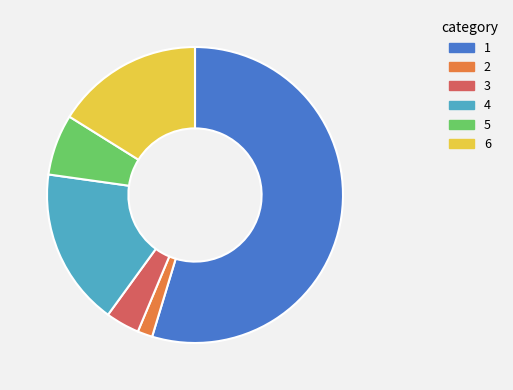

Is 1 the majority of the pie?

Yes